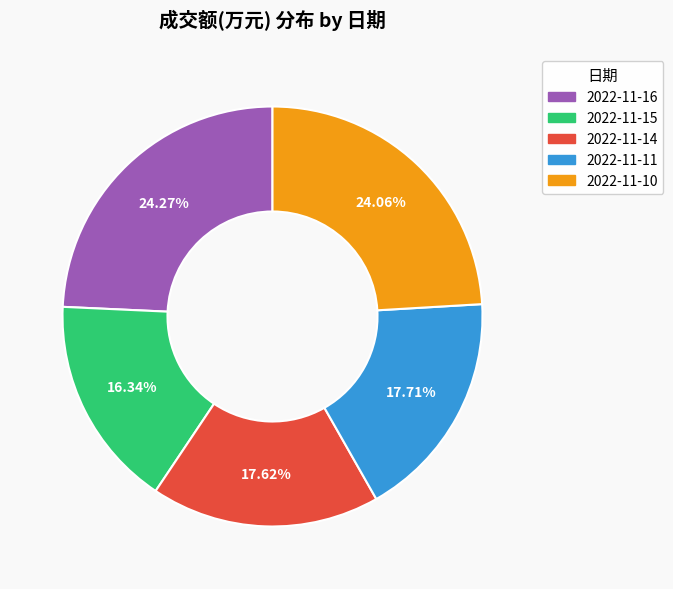

What is the ratio of the value at 2022-11-14 to the value at 2022-11-16?

0.7